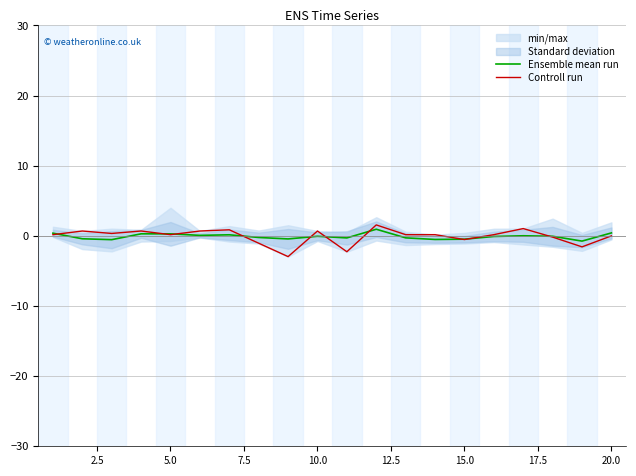

How many data points does each series have?

20